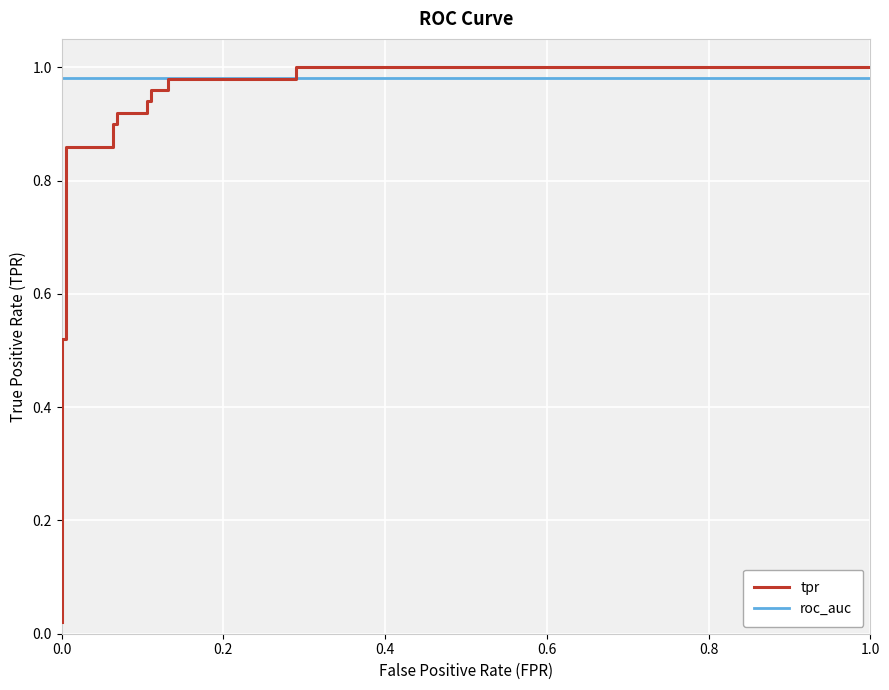

Reading left to right, what are all the values shown in this chart?

tpr: 0.0	0.5	0.5	0.9	0.9	0.9	0.9	0.9	0.9	0.9	0.9	1.0	1.0	1.0	1.0	1.0	1.0
roc_auc: 1.0	1.0	1.0	1.0	1.0	1.0	1.0	1.0	1.0	1.0	1.0	1.0	1.0	1.0	1.0	1.0	1.0